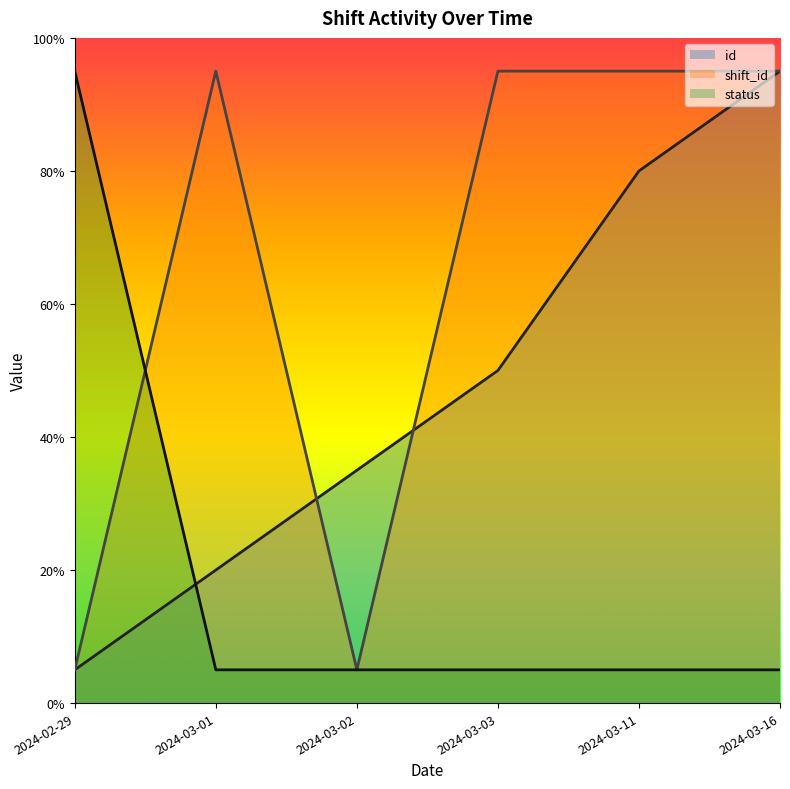

Does the chart display data point markers on the line(s)?

No